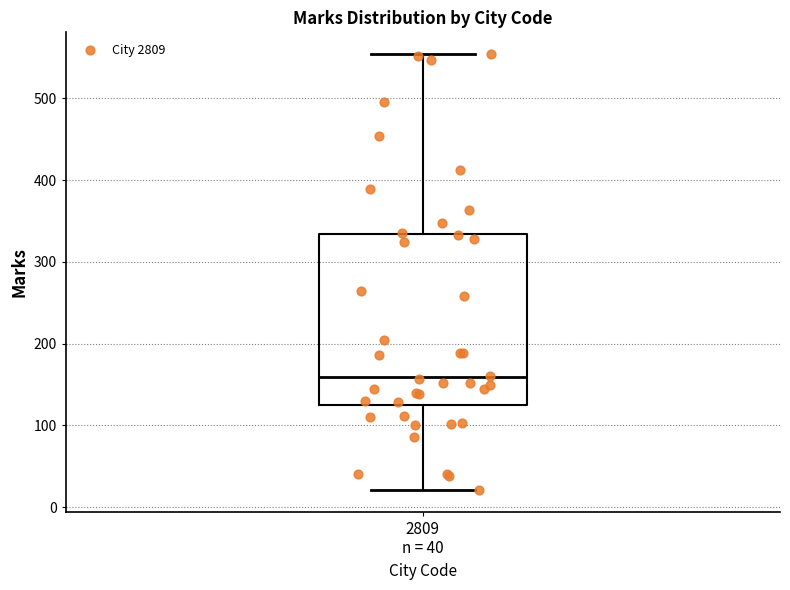

Transcribe this box plot: give where the median line is, the range the box spans, and where the two whiskers end, as read against the y-axis. The values are not printed on the chart, so give them approximately, as read against the axis.

median 160, box 120 to 330, whiskers 20 to 550